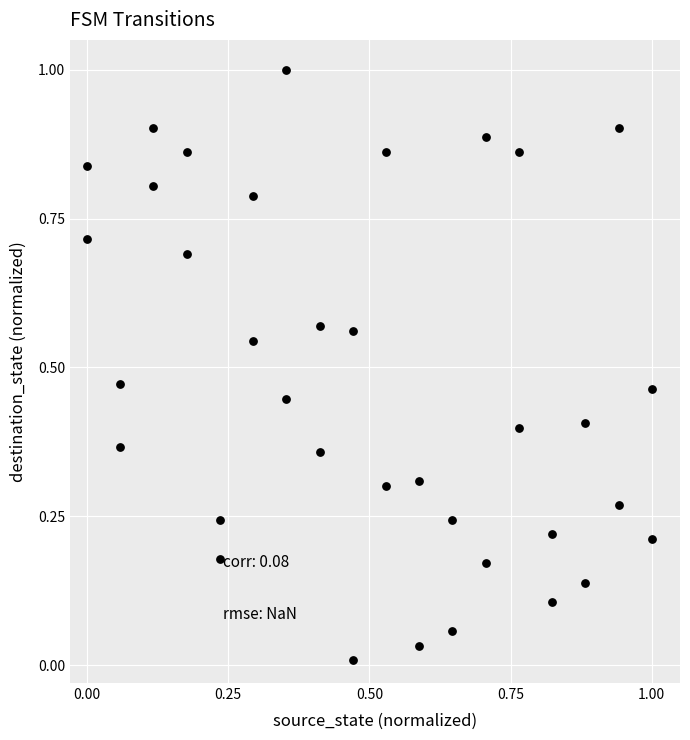

What is the range of X values (max minus min)?

1.0